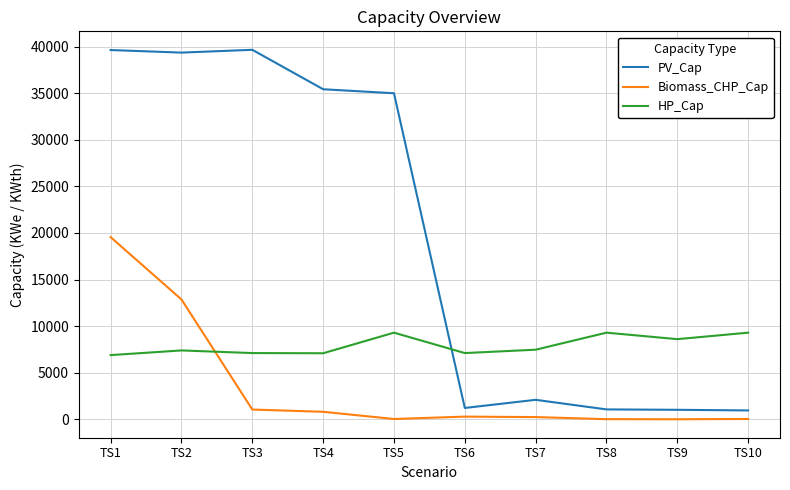

What is the sum of all PV_Cap values?

195402